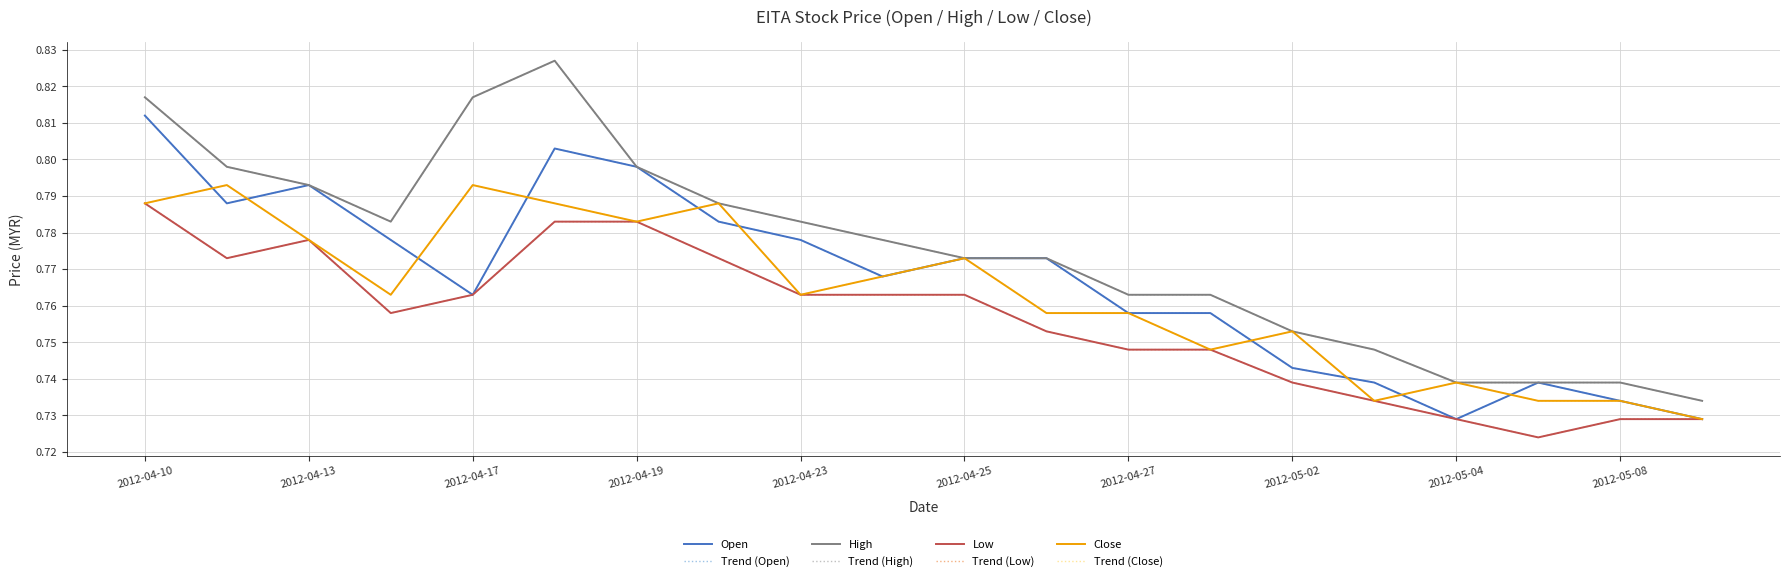

Does the chart have visible grid lines?

Yes